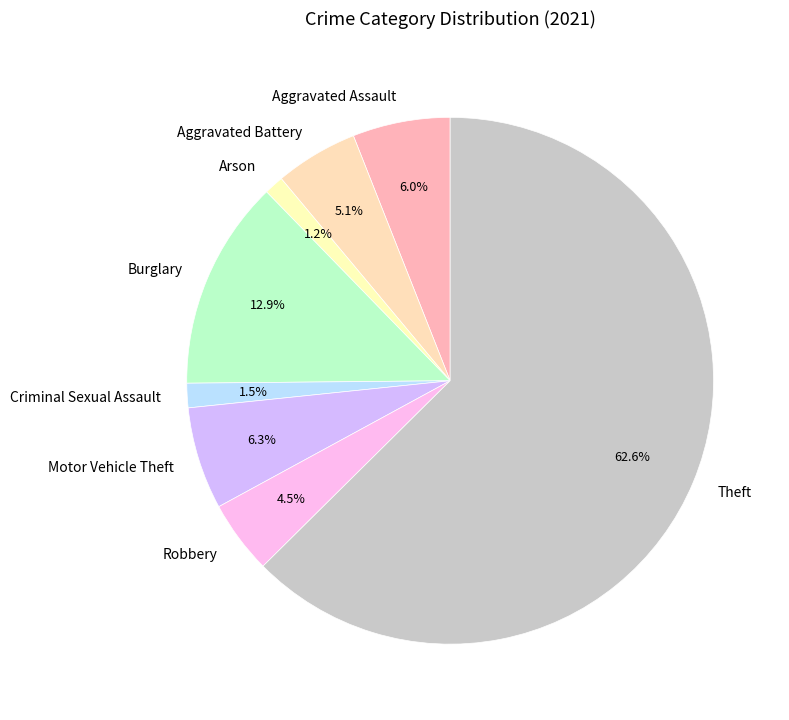

How much of the chart is everything except Motor Vehicle Theft?

93.7%